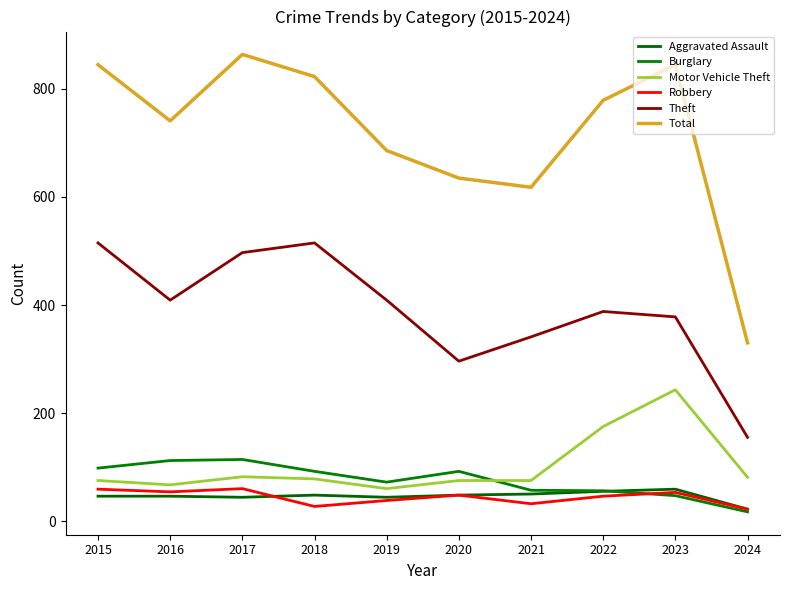

Count the number of categories in the chart.

10